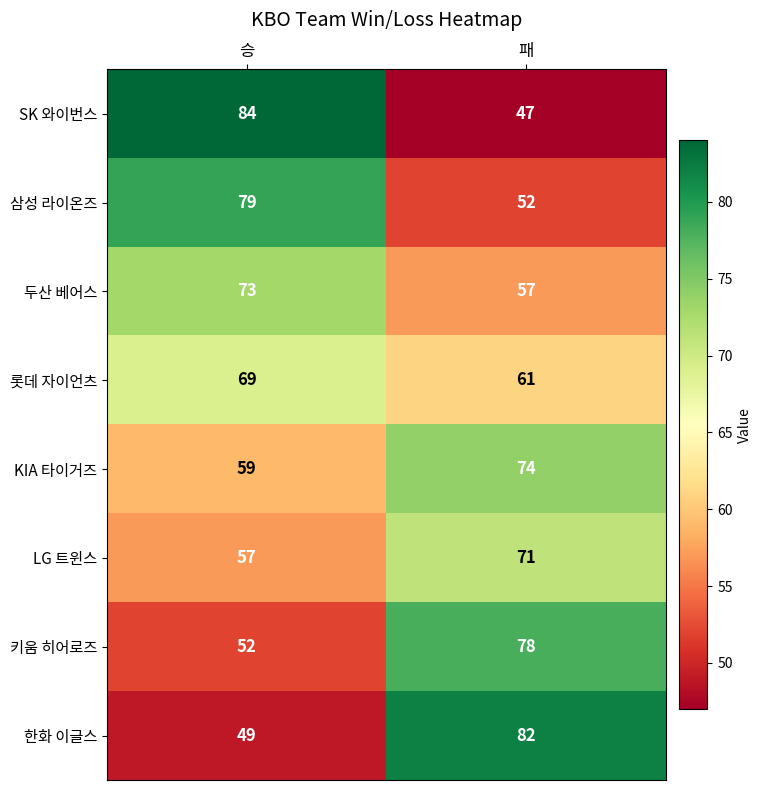

What is the sum of the 두산 베어스 values at 승 and 패?

130